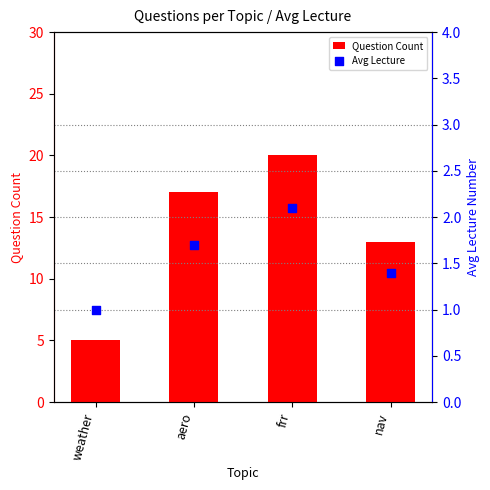

Which series has the largest total across all categories?

Question Count